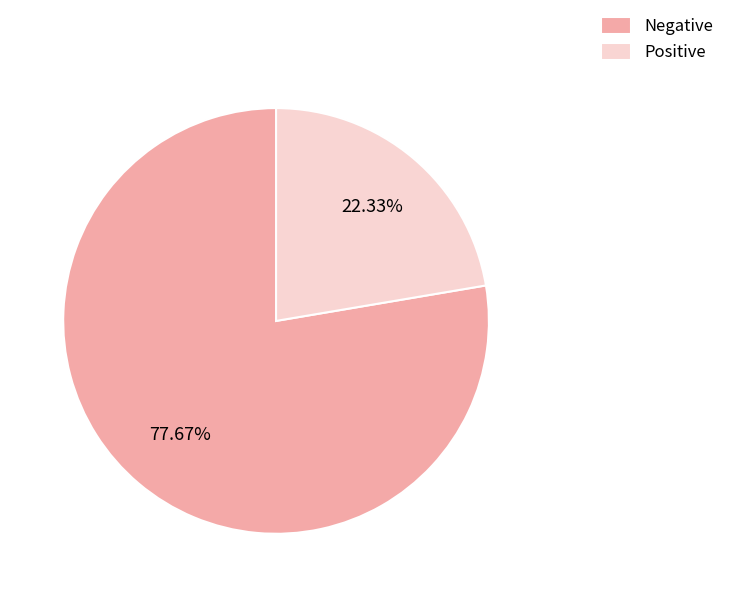

The Negative slice represents 92% of the pie. True or false?

False